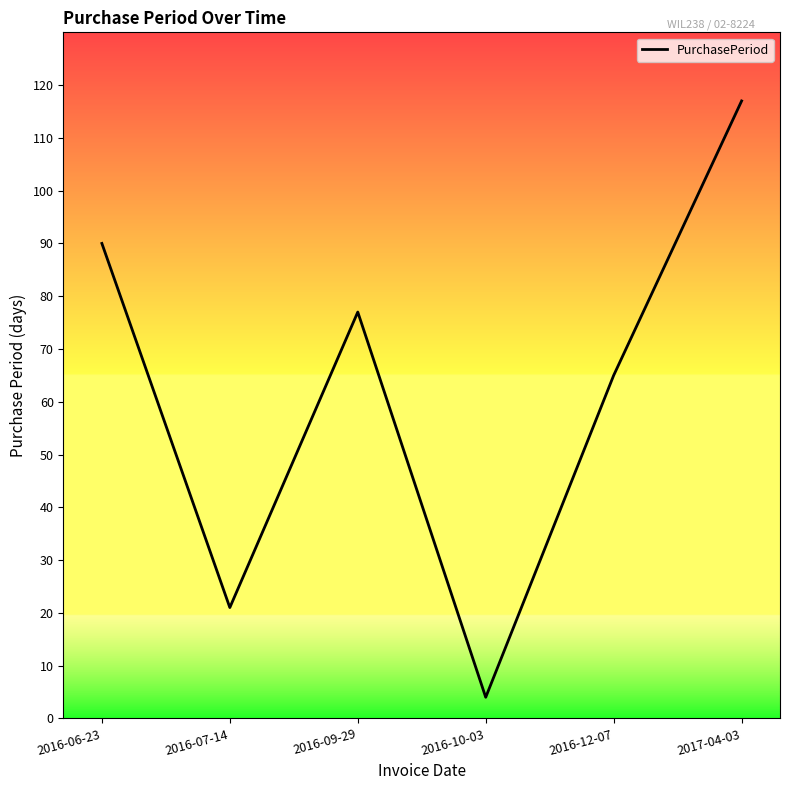

True or false: there are more than 1 points higher than both neighbors.

False